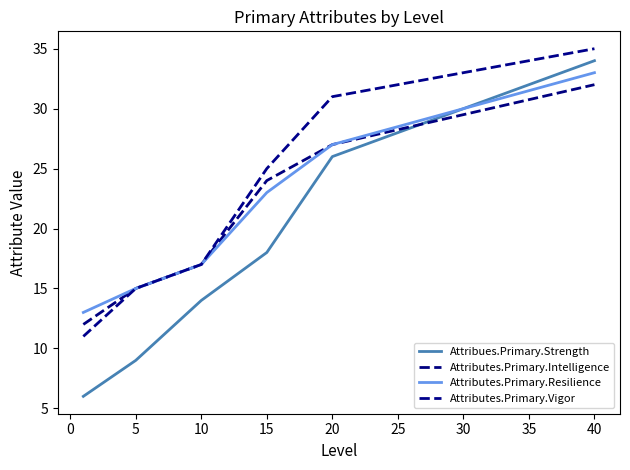

Which series has the largest range (max minus min)?

Attribues.Primary.Strength